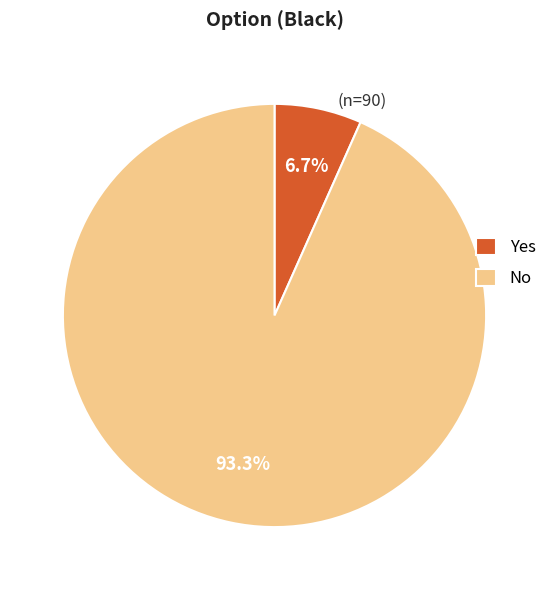

Is Yes the majority of the pie?

No